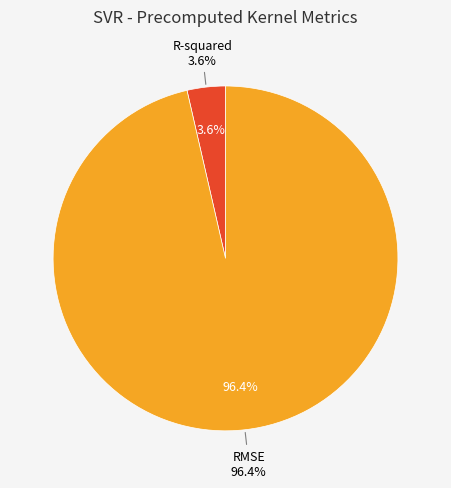

Which category has the biggest portion of the pie?

RMSE